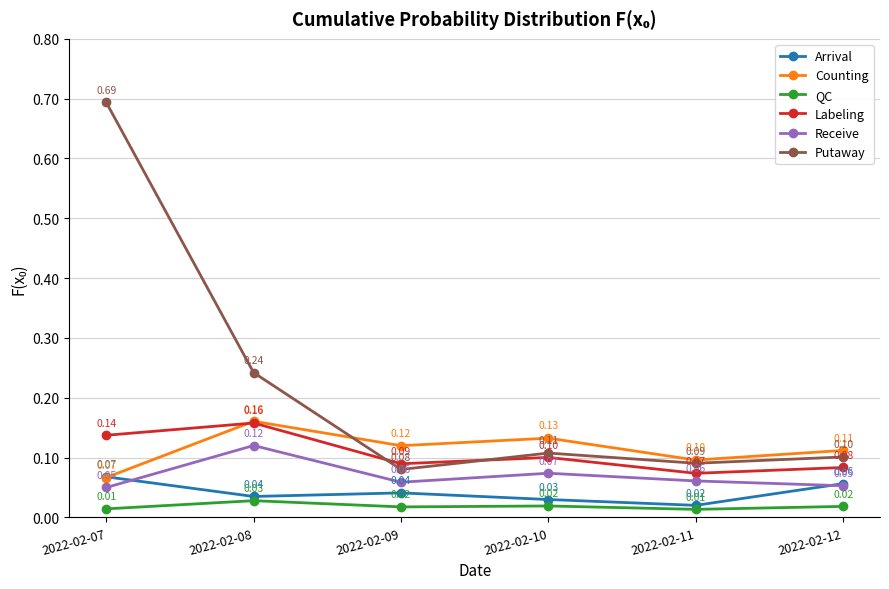

Which series changed the most between 2022-02-07 and 2022-02-11?

Putaway